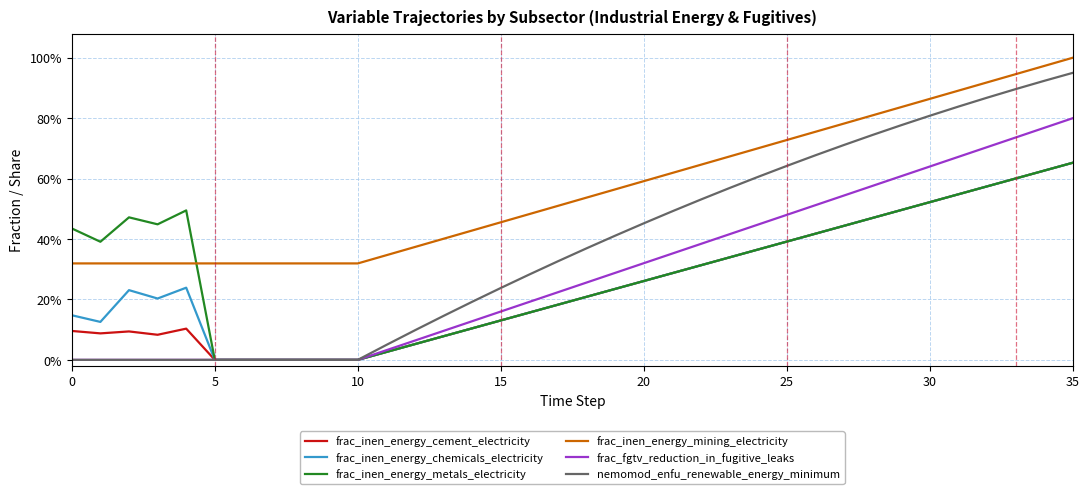

What is the label of the 25th point from the right?

11